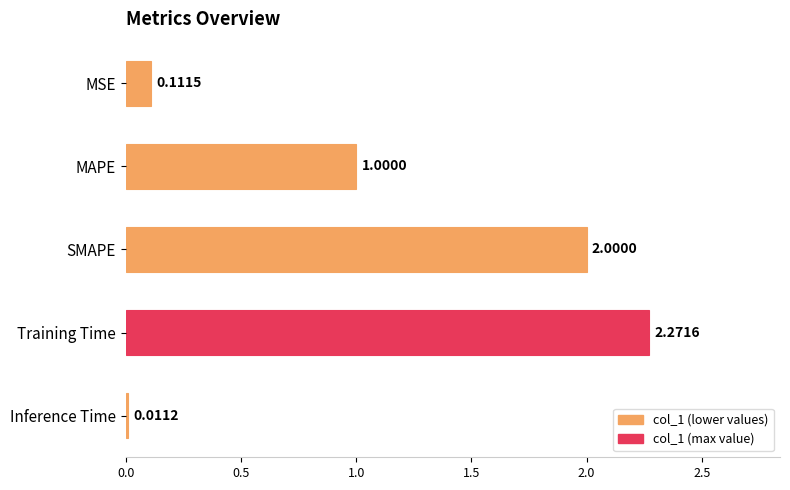

Rank the categories by value from lowest to highest.

Inference Time, MSE, MAPE, SMAPE, Training Time